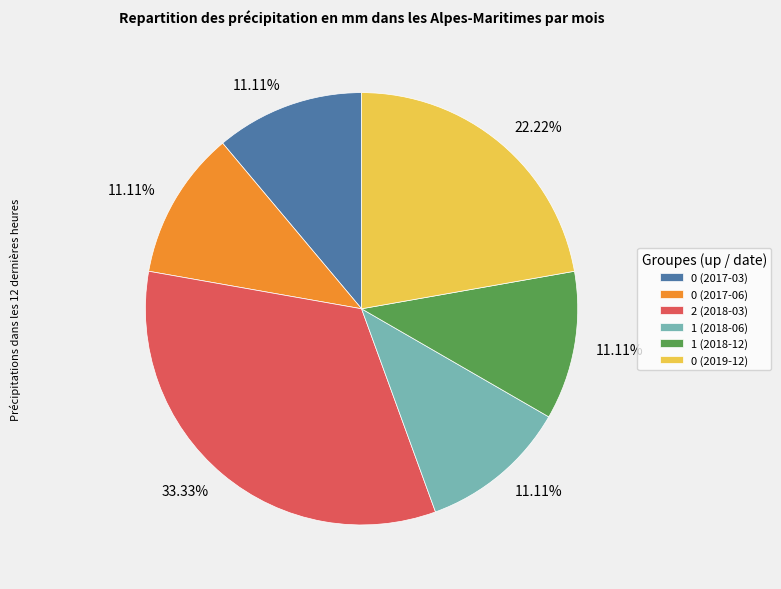

To the nearest percent, what percentage of the pie is 0 (2017-03)?

11%